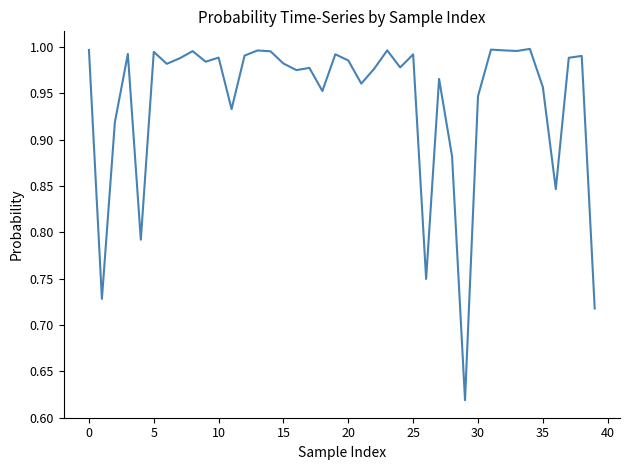

Which category has the lowest value across all series?

29